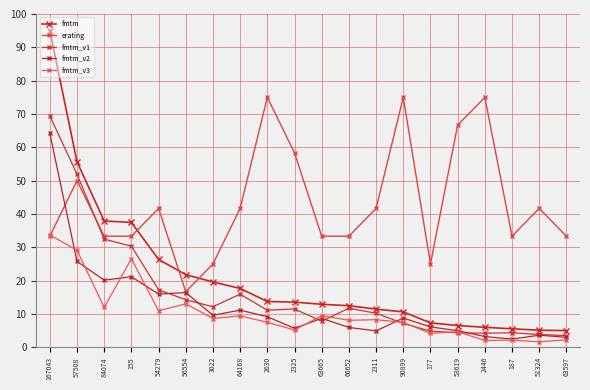

Is the value of fmtm at 2446 greater than the value of fmtm_v2 at 63665?

No